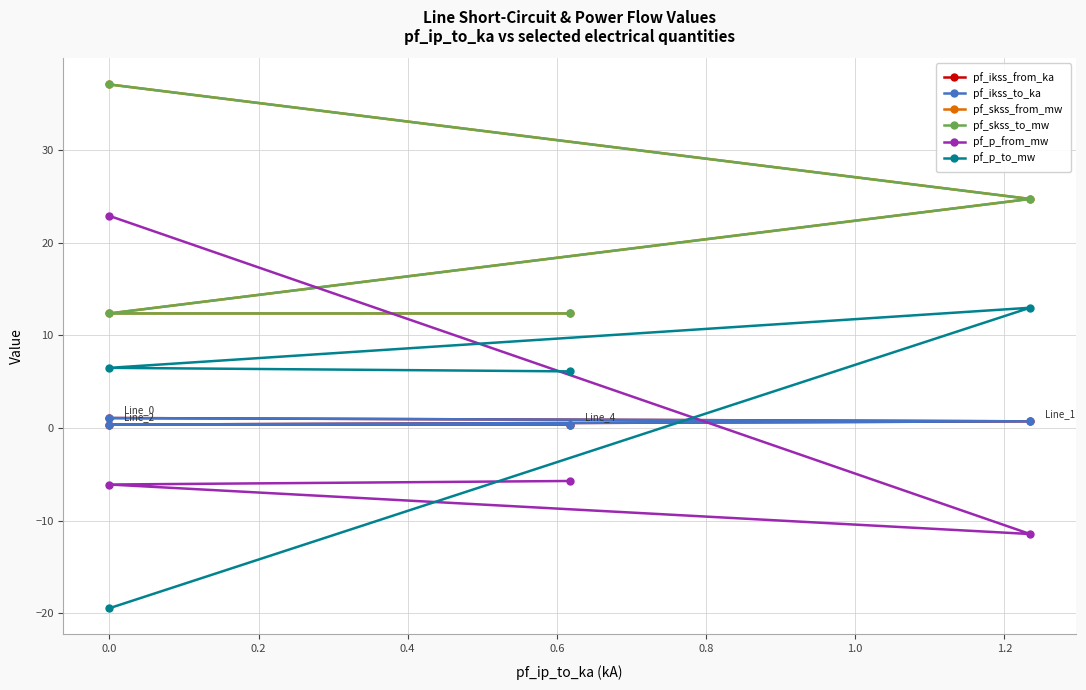

At how many categories does at least one series exceed -18?

4